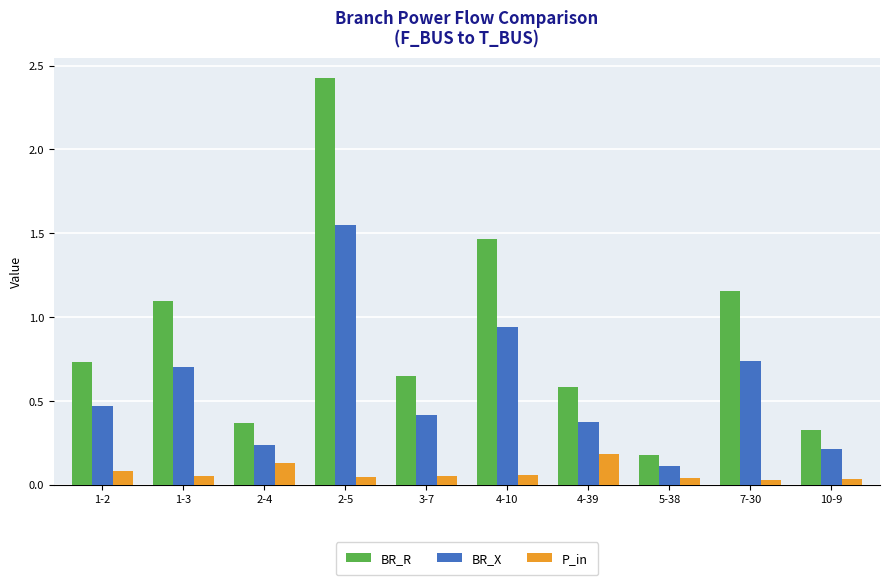

What is the difference between the second highest and minimum values in the BR_R series?

1.3